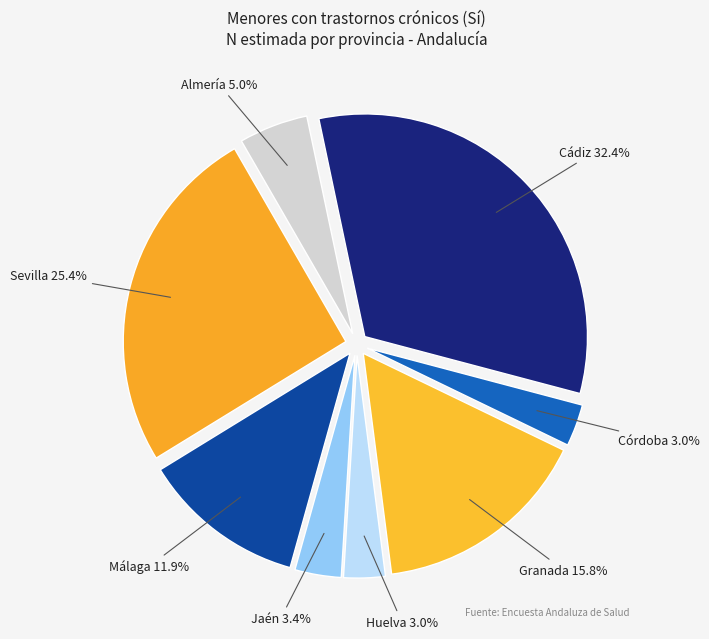

Is there any slice that represents more than half of the pie?

No